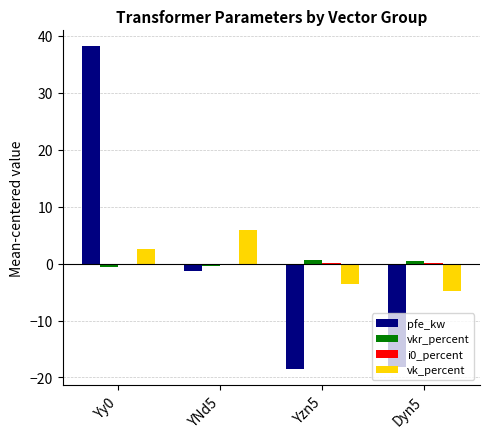

How many values in vk_percent are above zero?

2